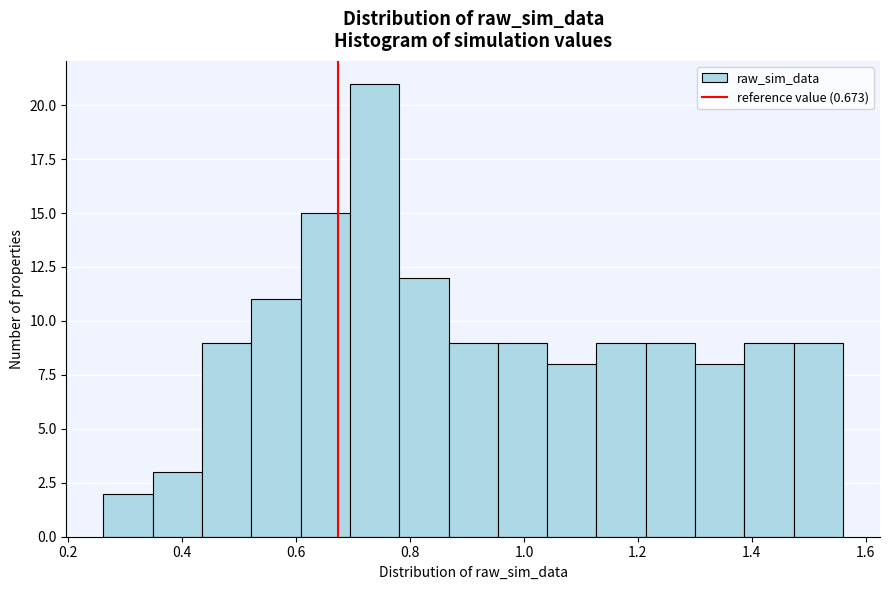

Reading left to right, transcribe this chart: for each bar, give the range it covers on the x-axis and its height. Neither the bar edges nor the heights are printed on the chart, so give them approximately, as read against the axes.

0.26 to 0.34: 2
0.34 to 0.44: 3
0.44 to 0.52: 9
0.52 to 0.60: 11
0.60 to 0.70: 15
0.70 to 0.78: 21
0.78 to 0.86: 12
0.86 to 0.96: 9
0.96 to 1.04: 9
1.04 to 1.12: 8
1.12 to 1.22: 9
1.22 to 1.30: 9
1.30 to 1.38: 8
1.38 to 1.48: 9
1.48 to 1.56: 9